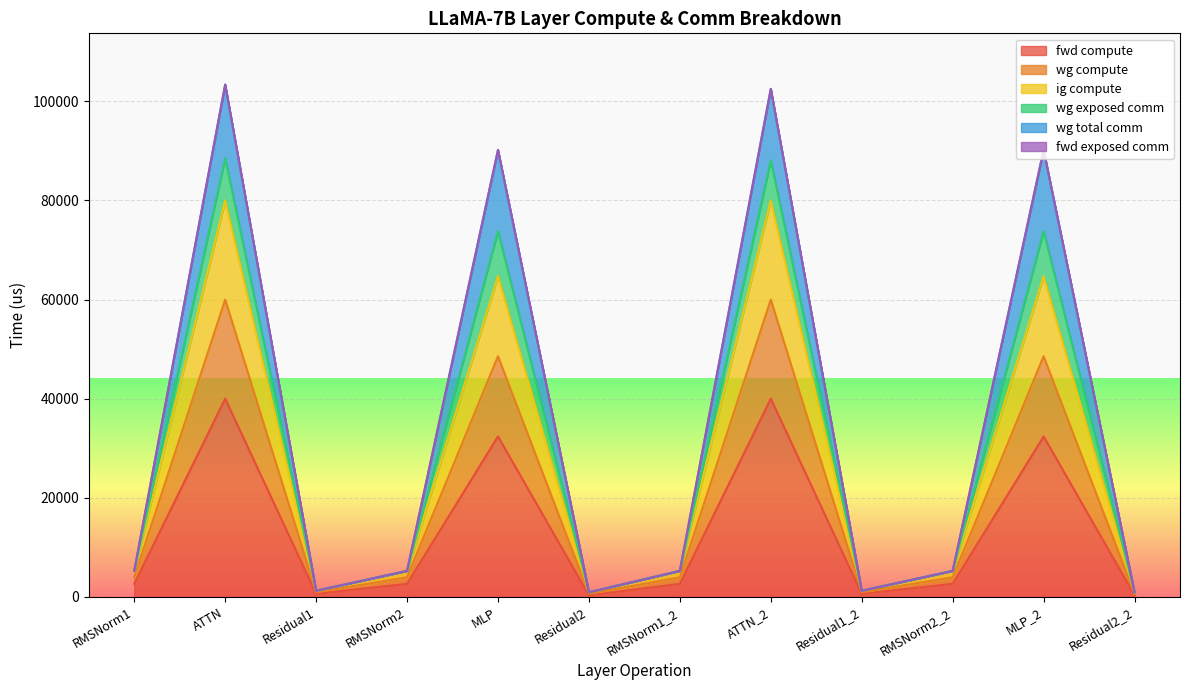

True or false: ig compute and fwd compute cross at least once.

False